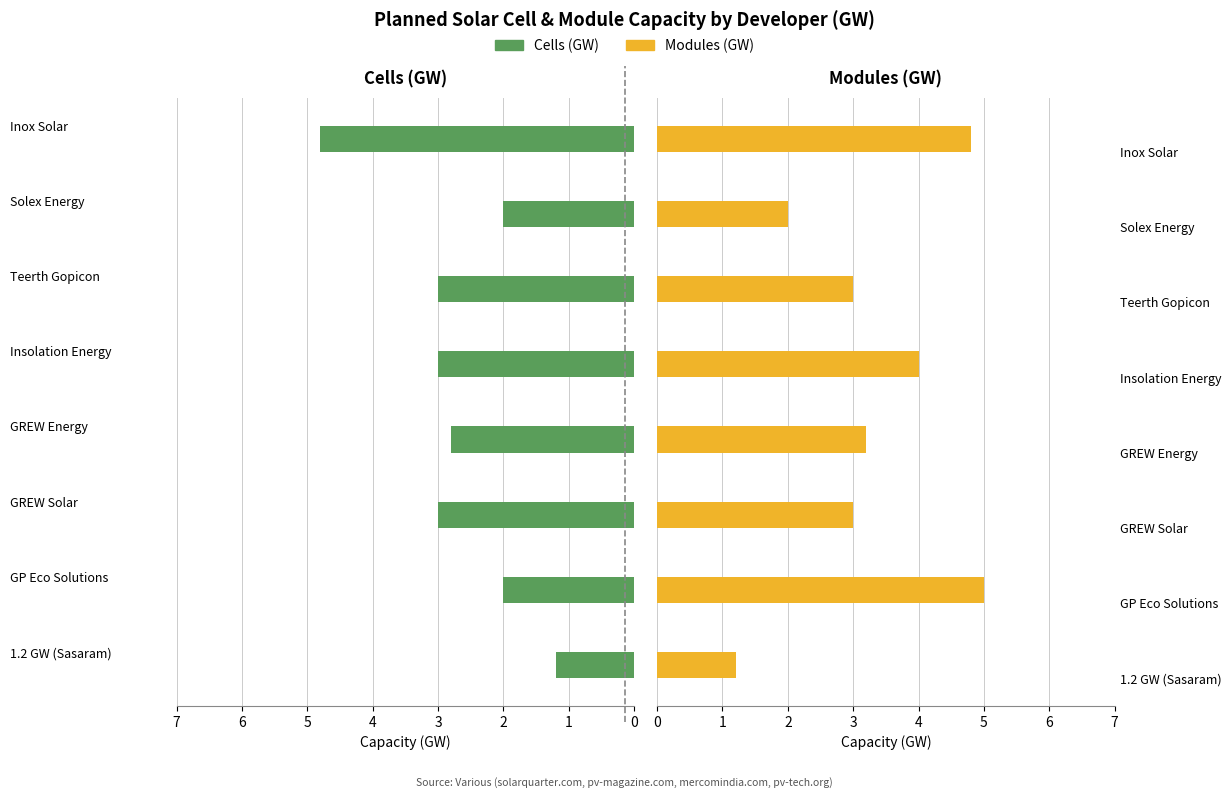

Where does the Modules (GW) series first go above 3?

GP Eco Solutions